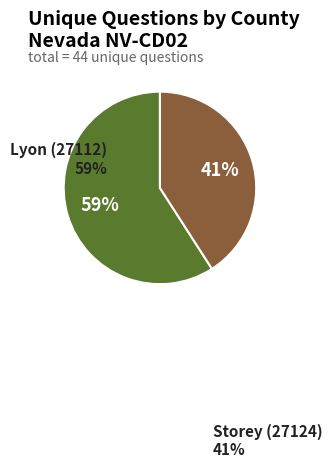

Does any single category account for the majority?

Yes